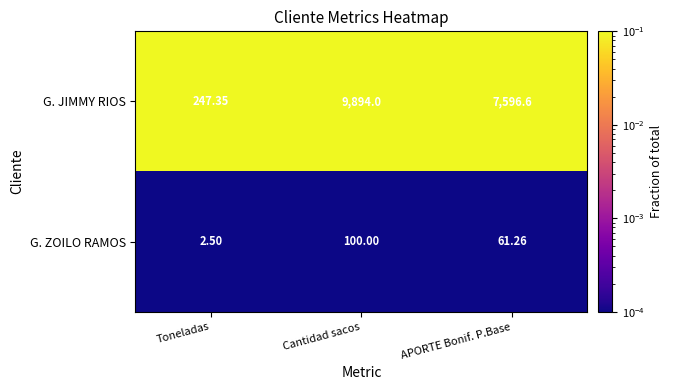

Which series has the largest total across all categories?

G. JIMMY RIOS